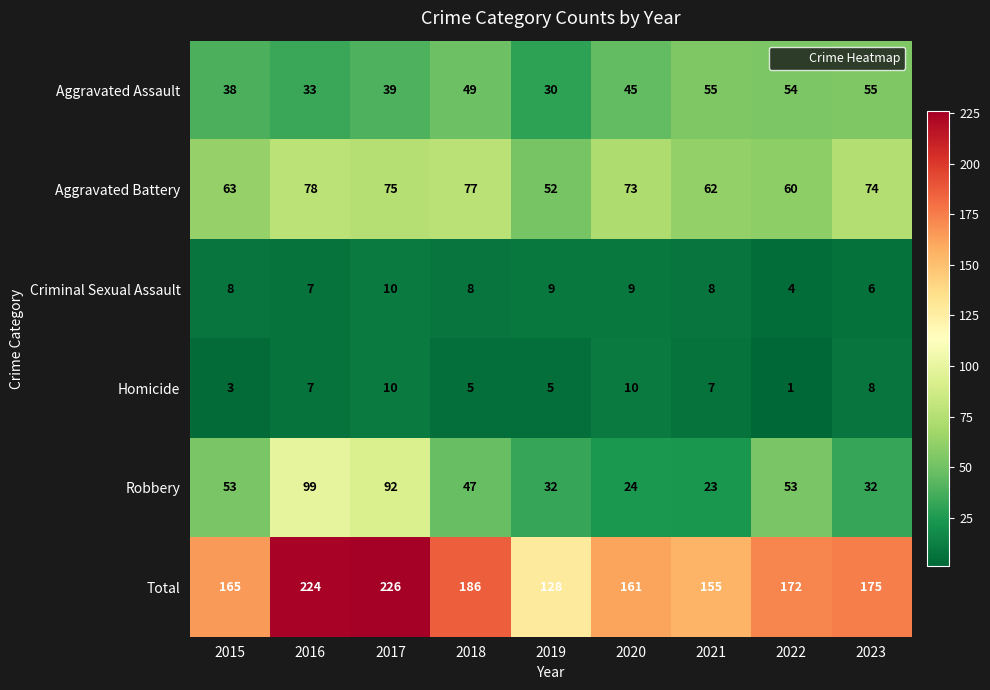

What is the difference between the maximum and second lowest values in the Robbery series?

75